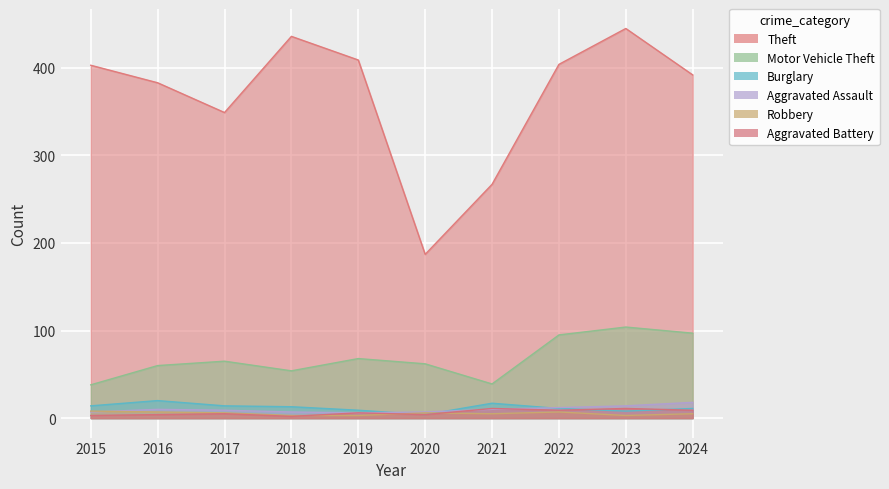

What are all the series names shown in the legend?

Theft, Motor Vehicle Theft, Burglary, Aggravated Assault, Robbery, Aggravated Battery